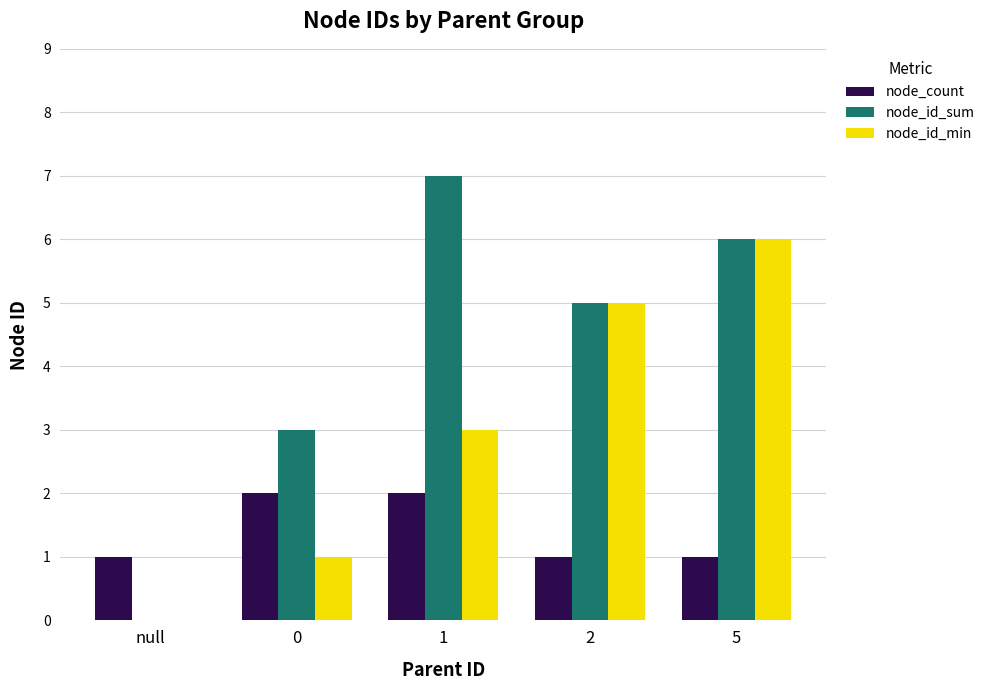

Which series has the largest range (max minus min)?

node_id_sum